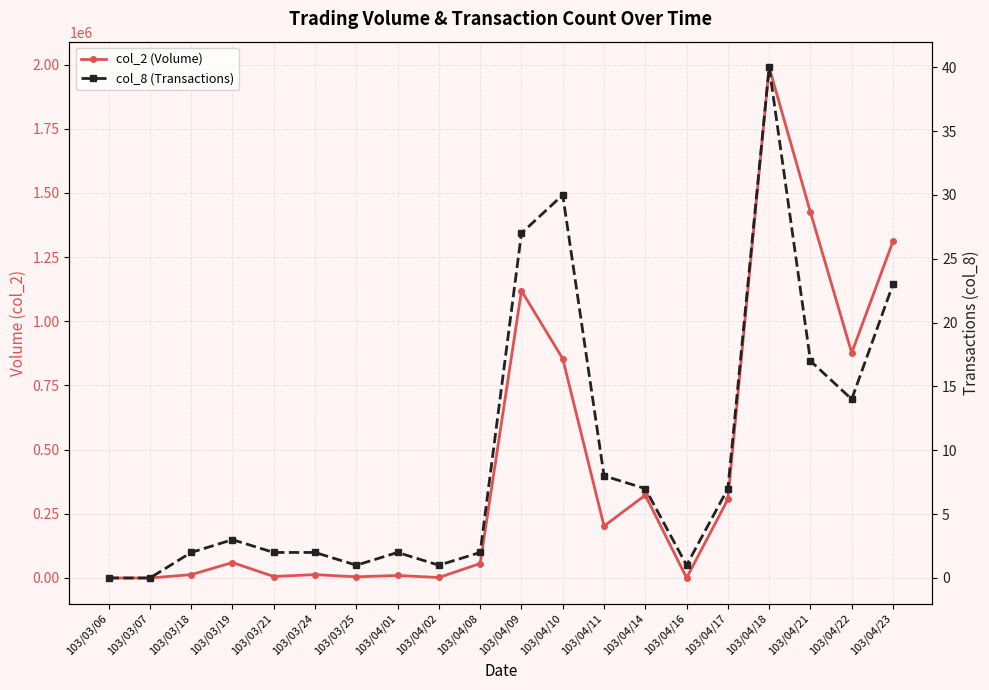

At which category does col_8 (Transactions) reach its first local valley?

103/03/25